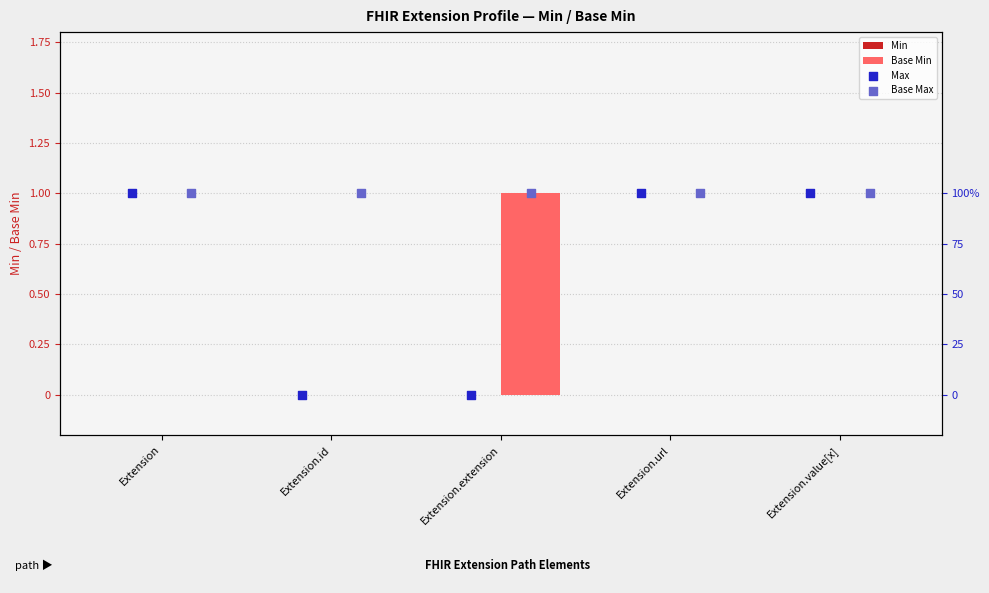

Which series has the widest spread of Y values?

Base Min